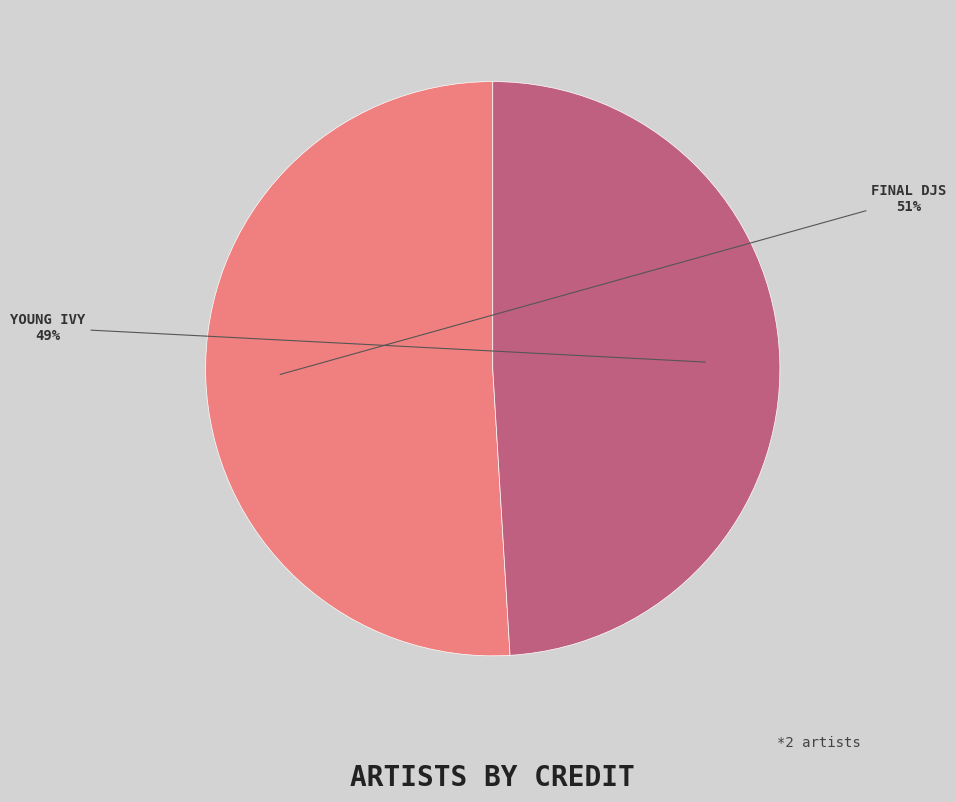

To the nearest percent, what is the difference between the largest and smallest slice percentages?

2%